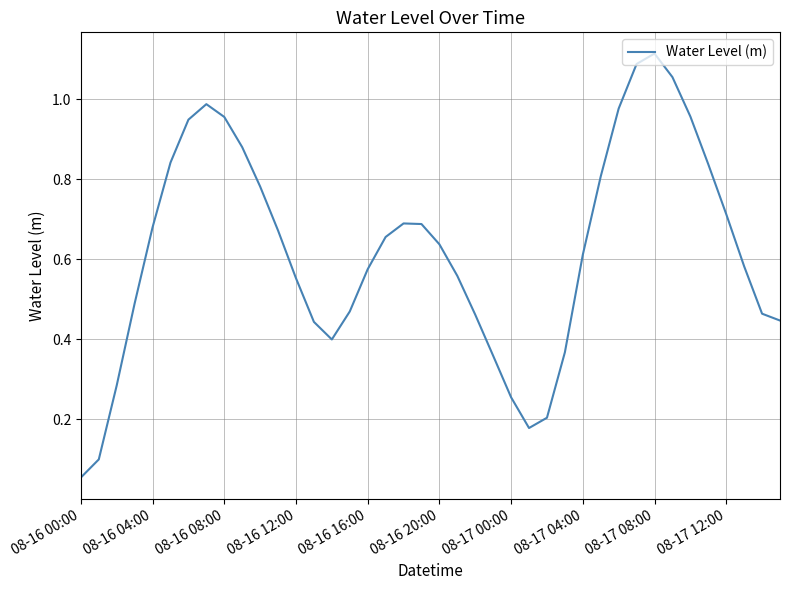

True or false: the data shows 0.6 at 08-17 04:00.

True